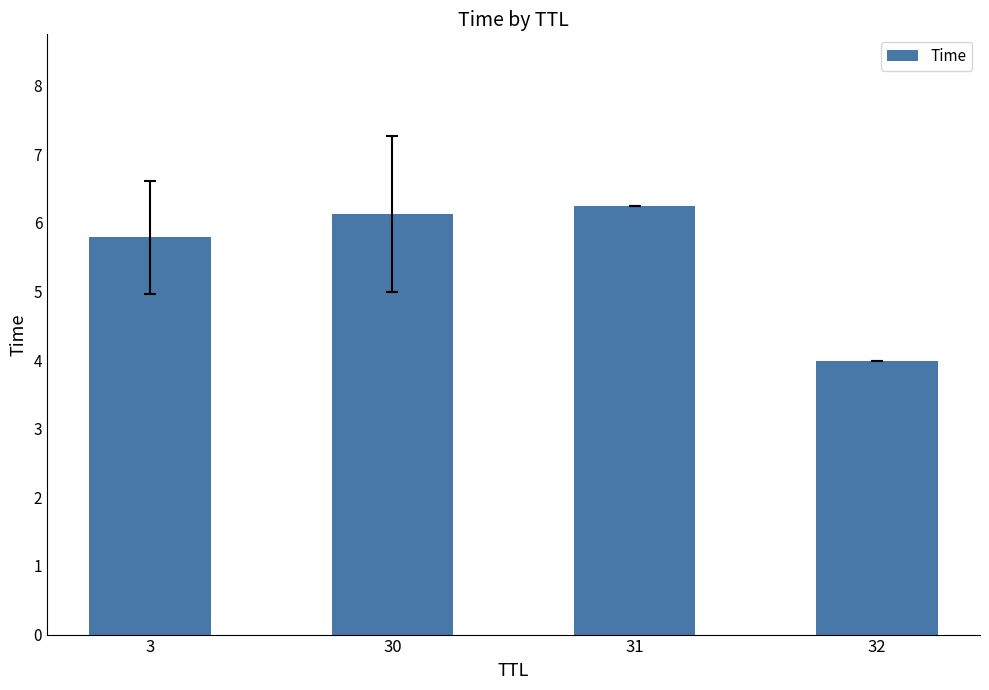

How many data points are less than 6?

2